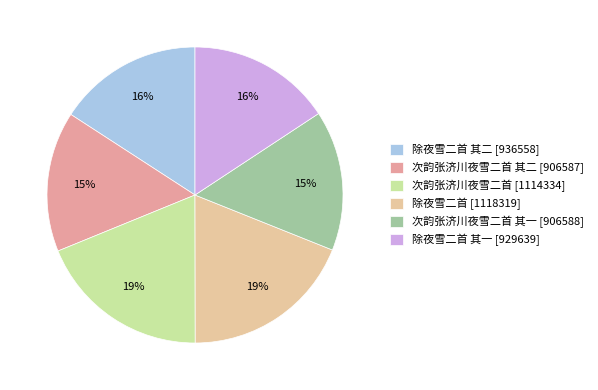

Count the number of slices in the pie.

6